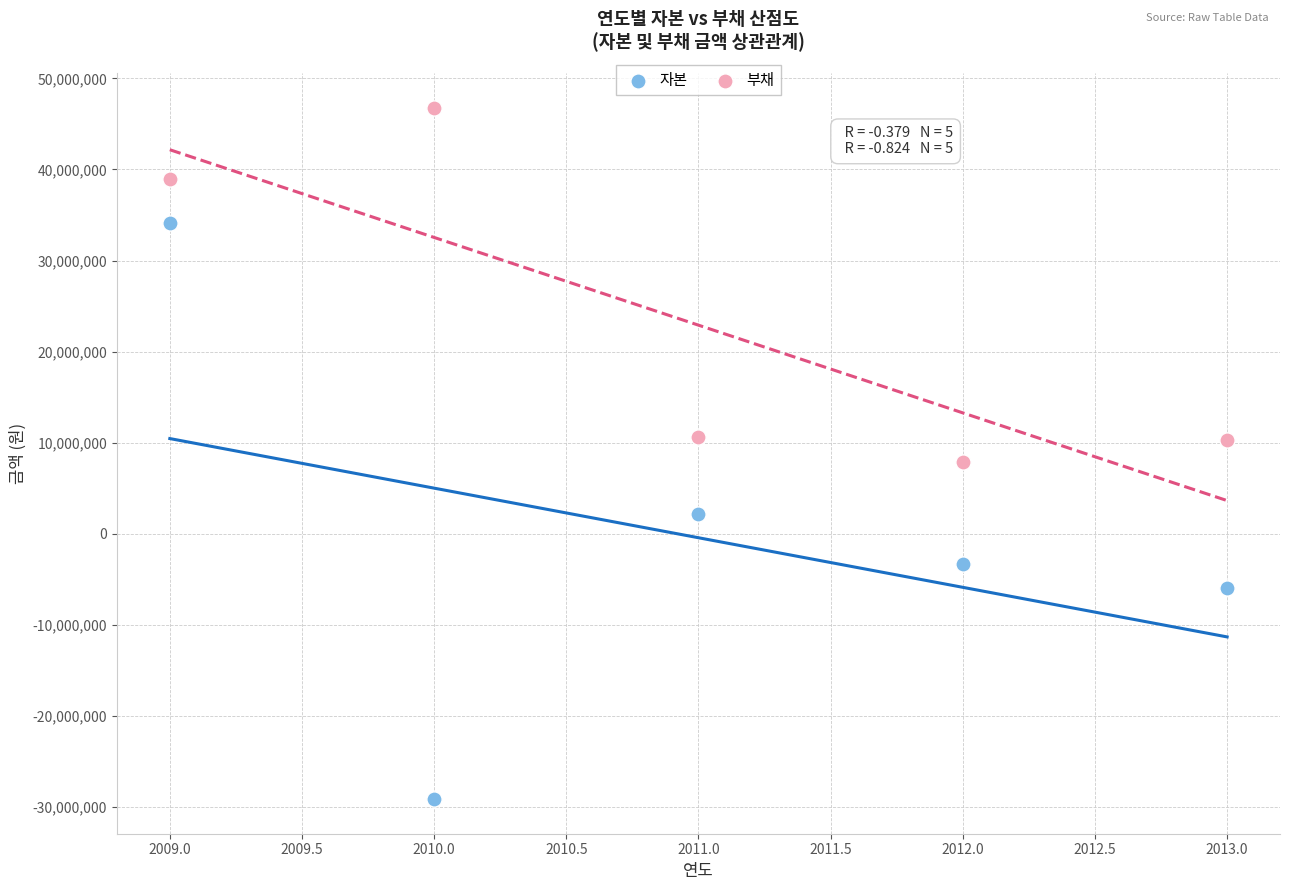

Which series contains the lowest Y value?

자본